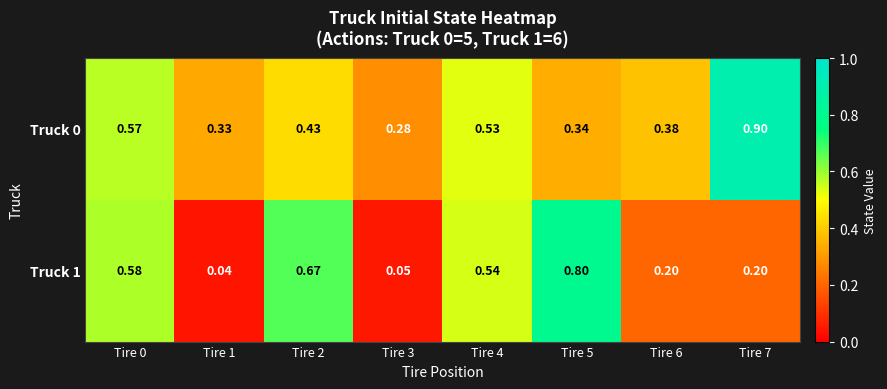

At which category does the chart reach its peak across all series?

Tire 7